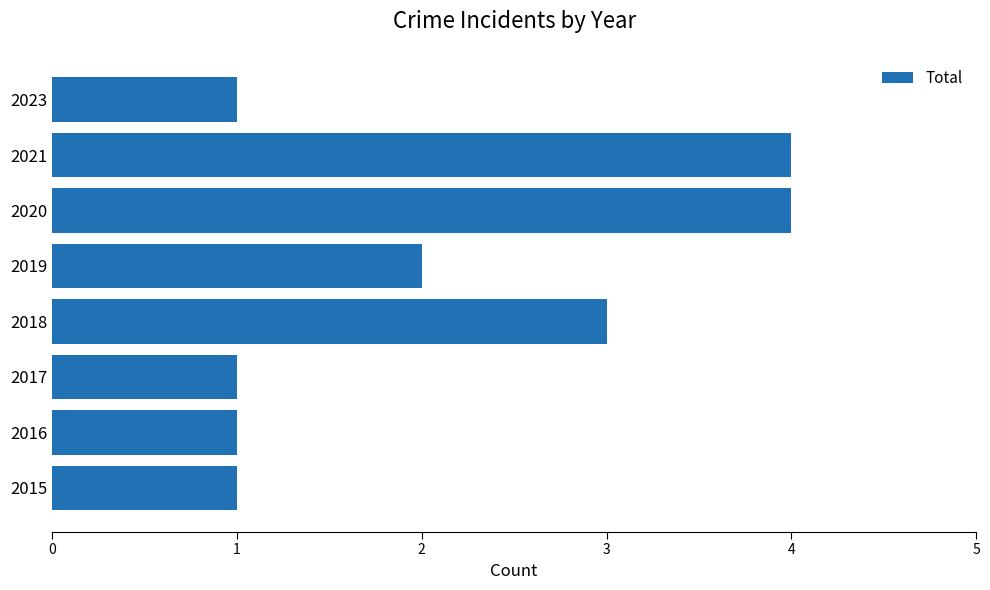

Reading bottom to top, extract all data points from this chart.

2015=1	2016=1	2017=1	2018=3	2019=2	2020=4	2021=4	2023=1